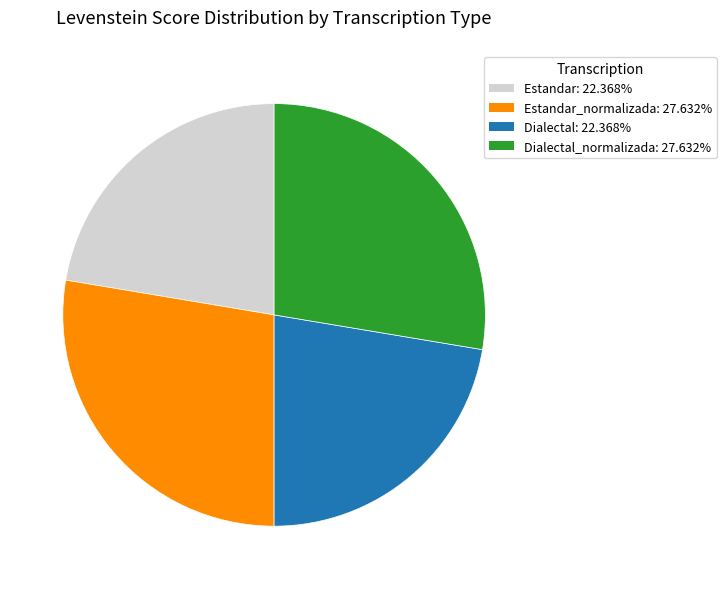

Is there any slice that represents more than half of the pie?

No